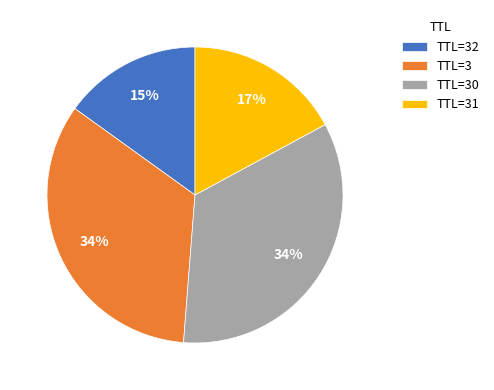

Is the sum of TTL=3 and TTL=31 greater than half?

Yes